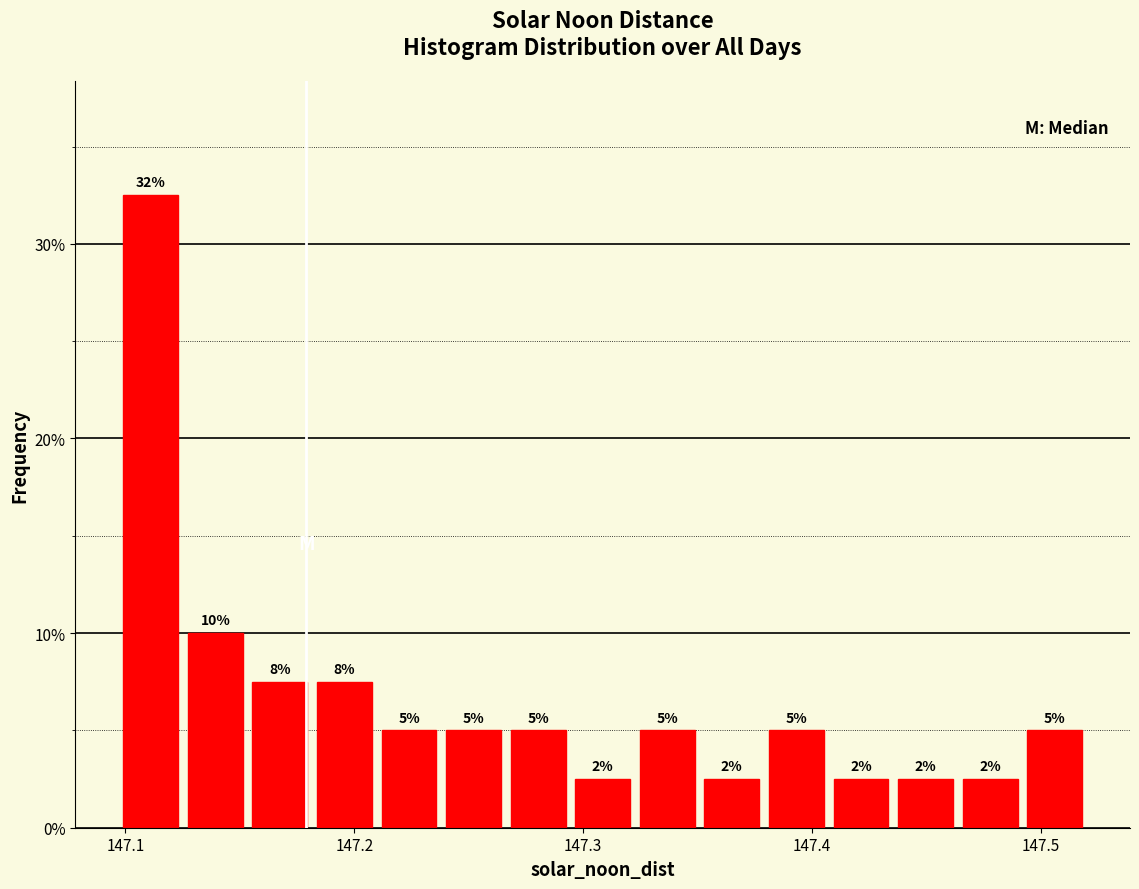

Read against the x-axis, roughly where is the centre of the tallest bar?

147.11